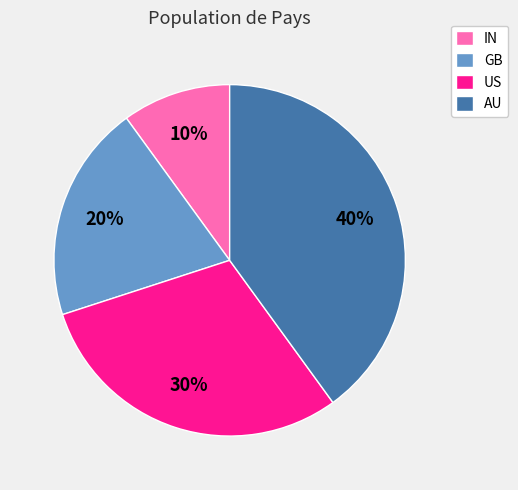

To the nearest percent, what percentage of the pie is US?

30%